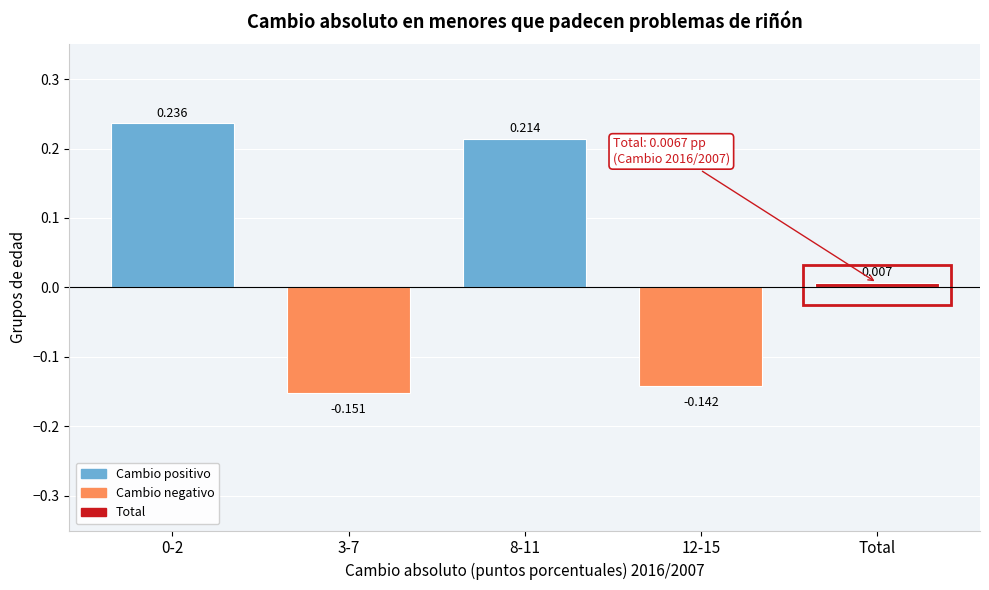

What is the label of the 1st bar from the right?

Total